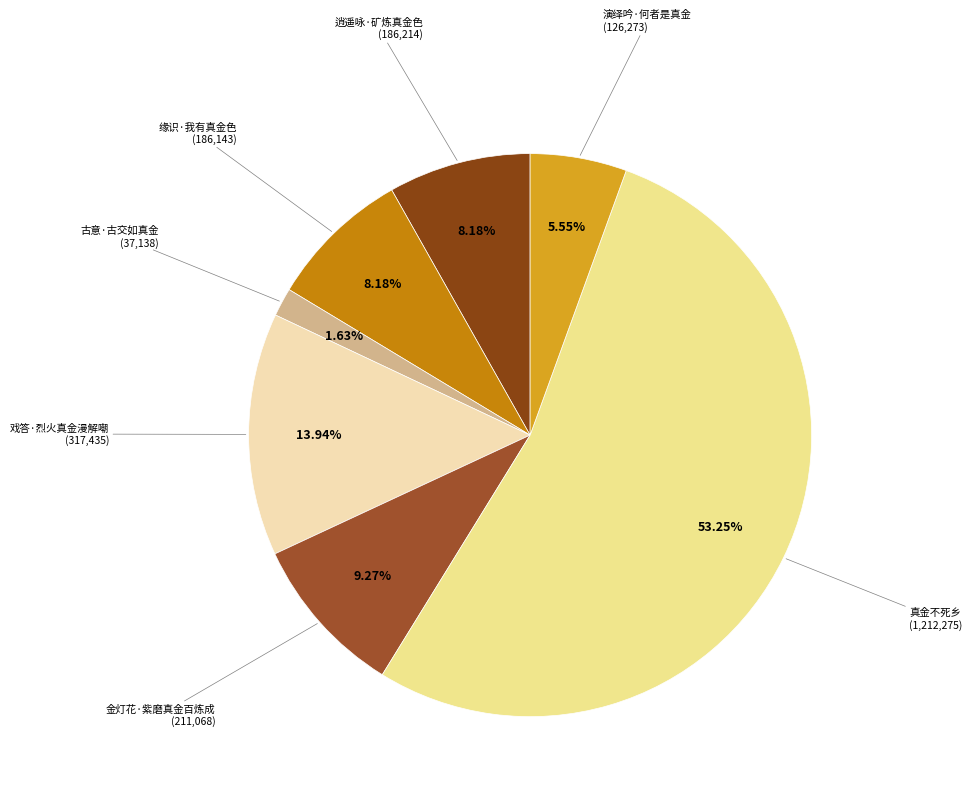

Which slice represents more than half of the pie?

真金不死乡